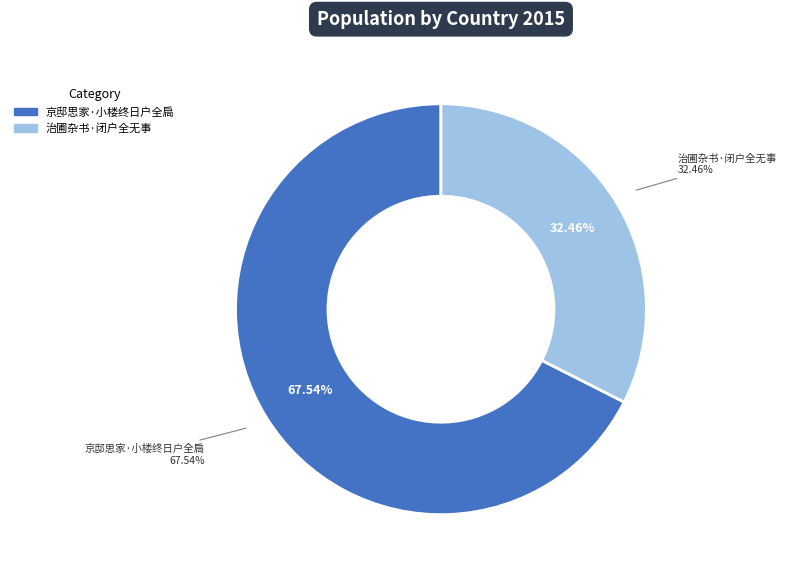

How many slices are in this pie chart?

2